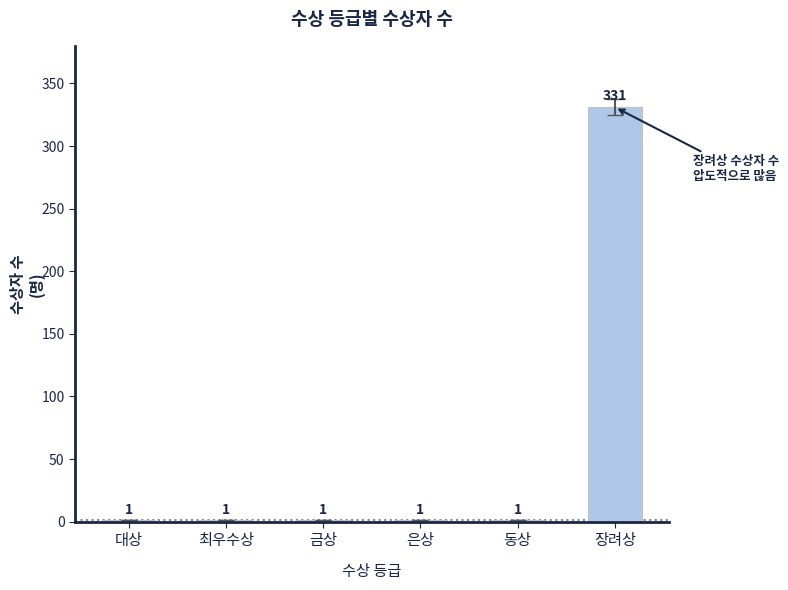

Are the bars grouped side by side (vs. stacked)?

No